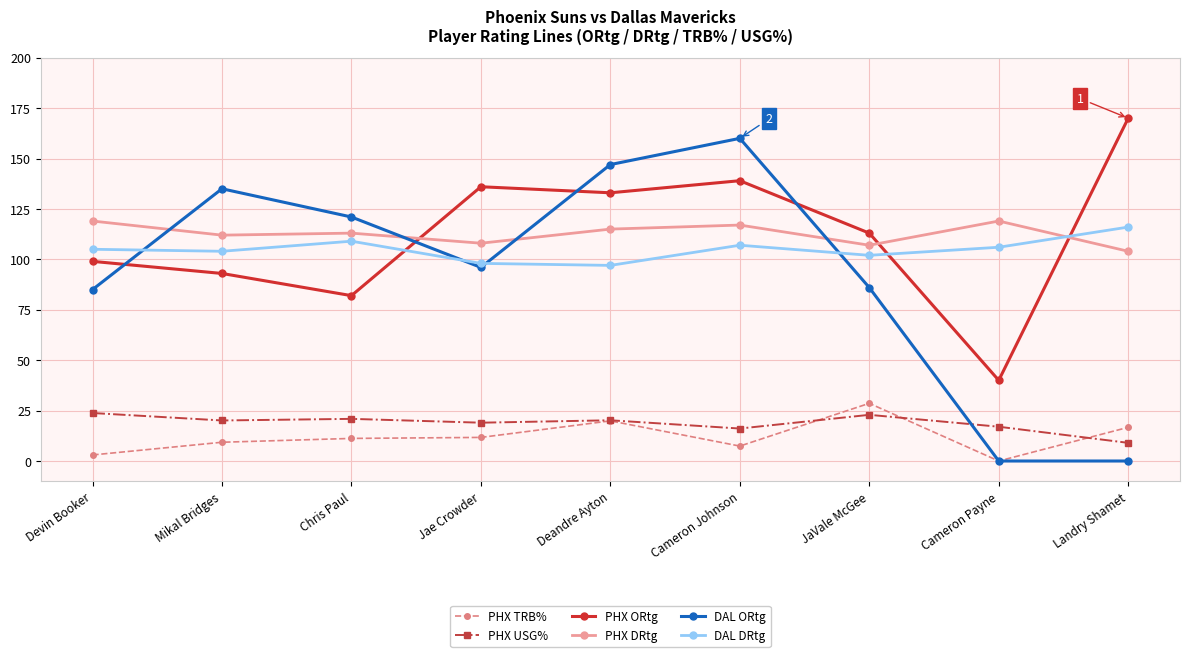

What is the label of the 8th point from the right?

Mikal Bridges